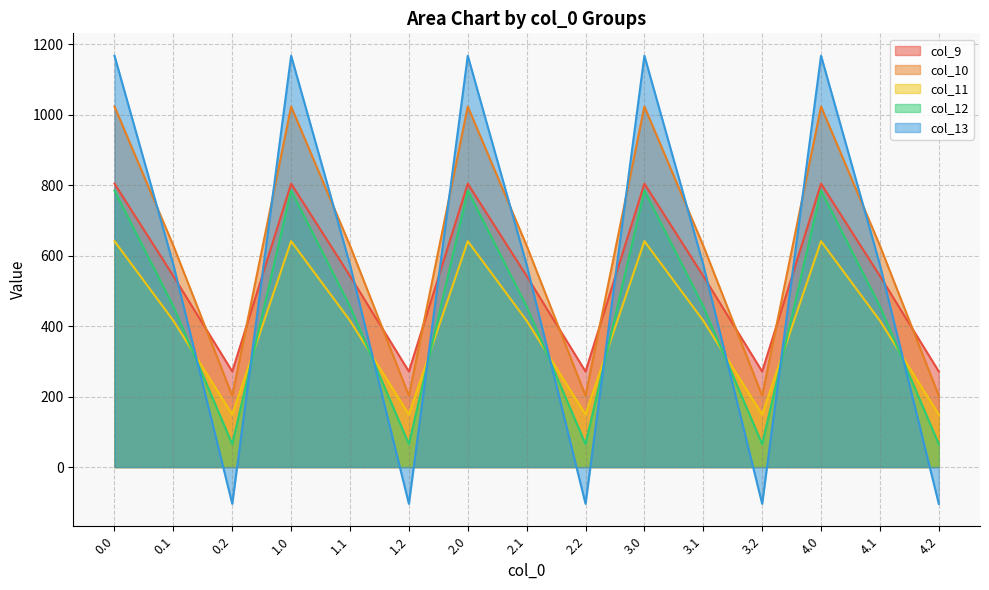

How many lines are shown in the chart?

5